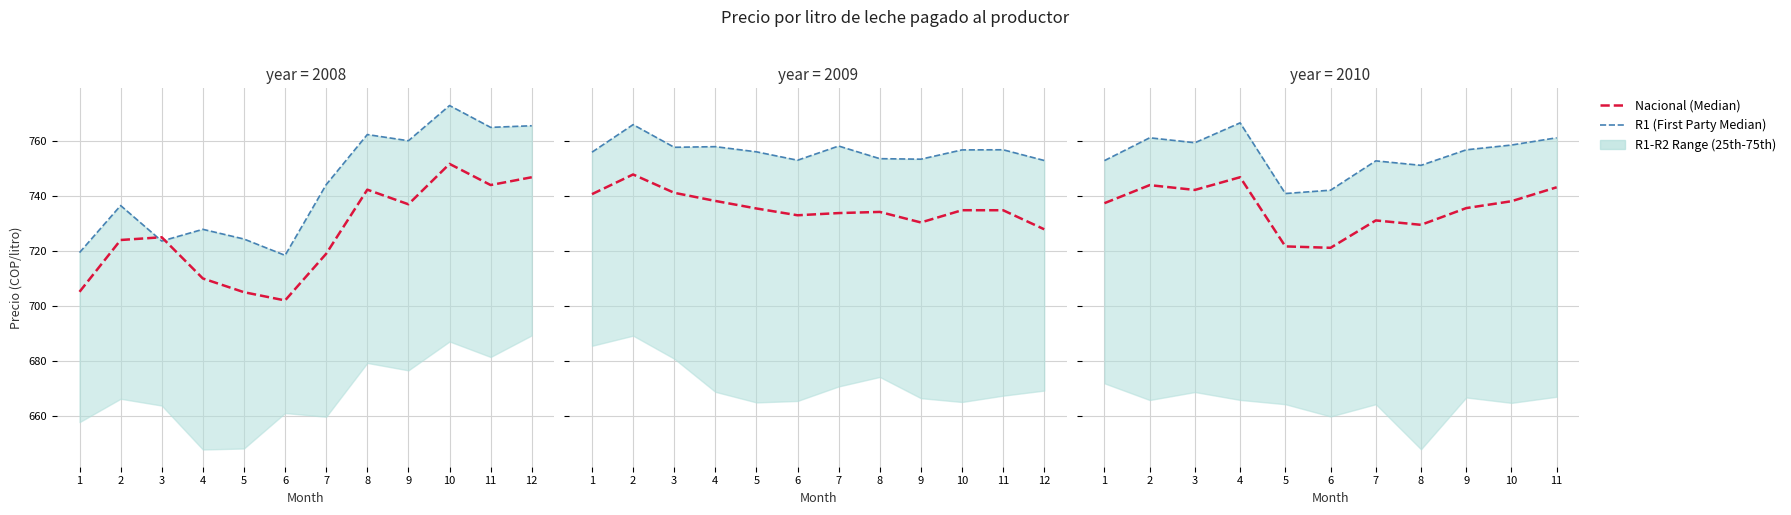

True or false: R1 (First Party) has a value of 758.6 at 10.

True